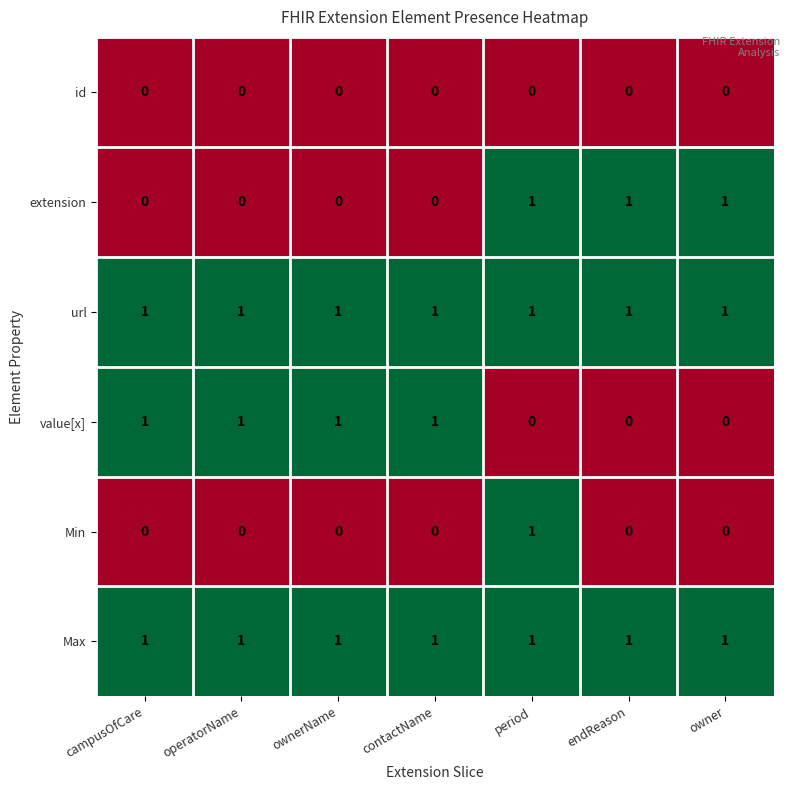

Which series changed the most between period and owner?

Min